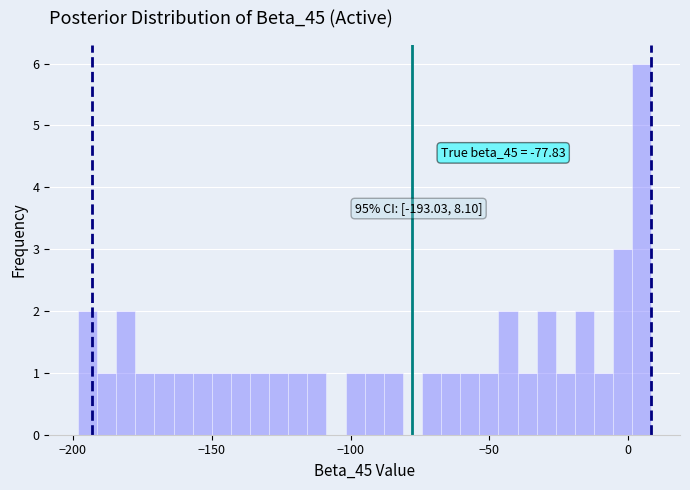

Around what value on the x-axis is the tallest bar? Give the approximate position of its centre, as read against the axis.

5